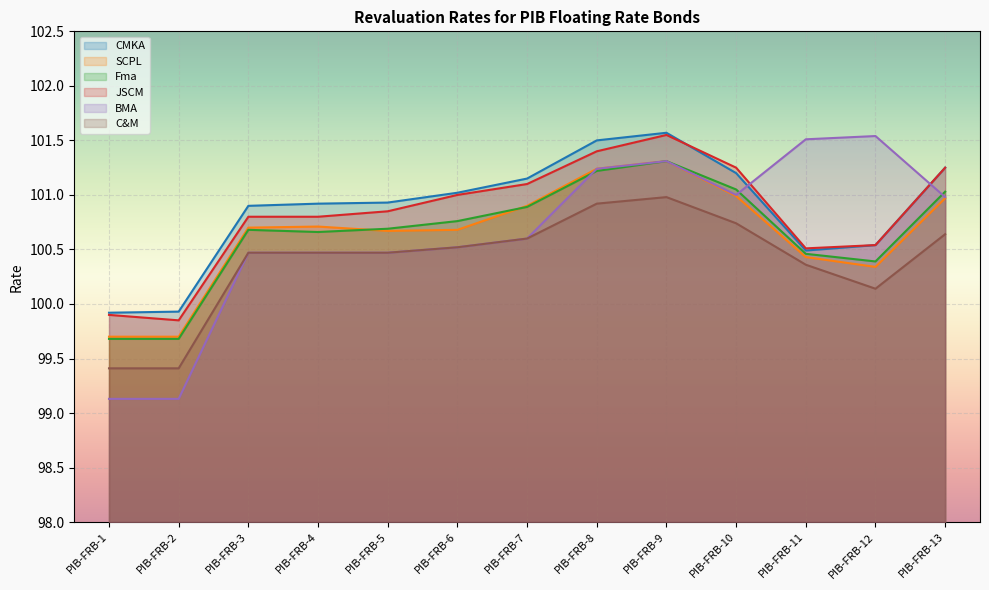

At which category does BMA reach its first local valley?

PIB-FRB-10